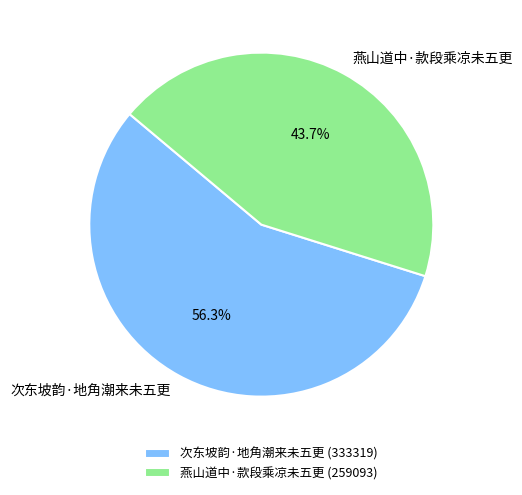

Is it true that 次东坡韵·地角潮来未五更 is 56% of the pie?

True